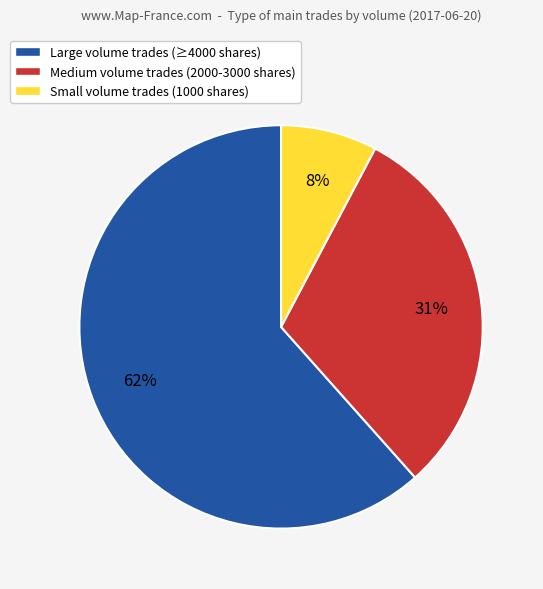

How many segments does this pie chart have?

3